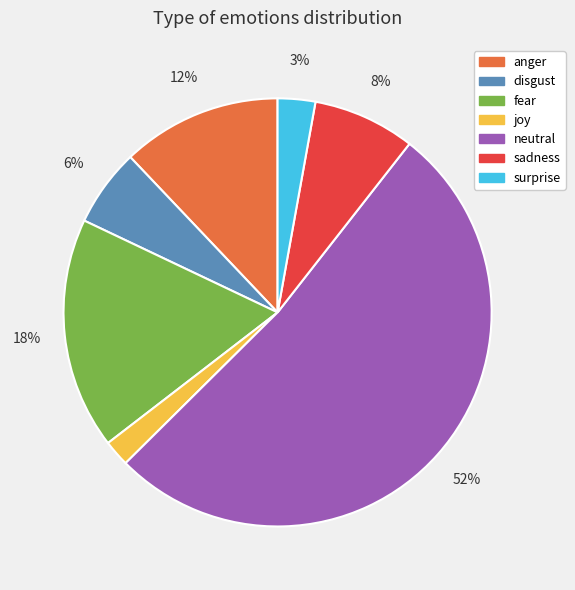

Is it true that neutral is 43% of the pie?

False